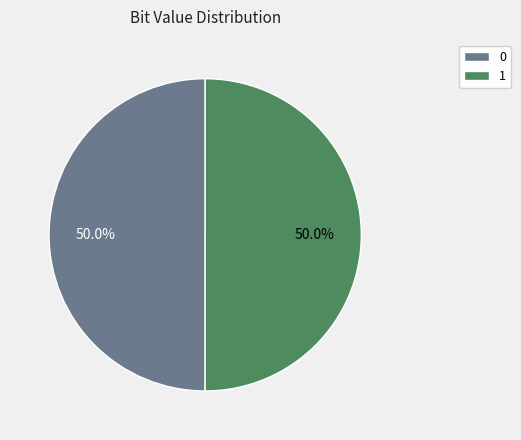

The 0 slice represents 44% of the pie. True or false?

False